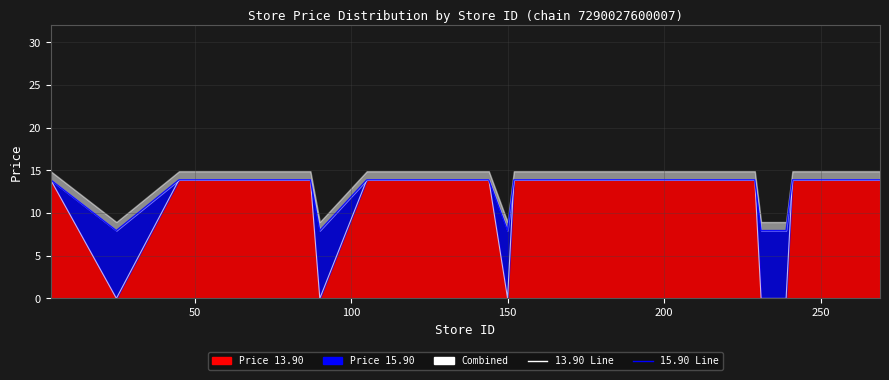

True or false: 15.90 Line and 13.90 Line cross at least once.

False